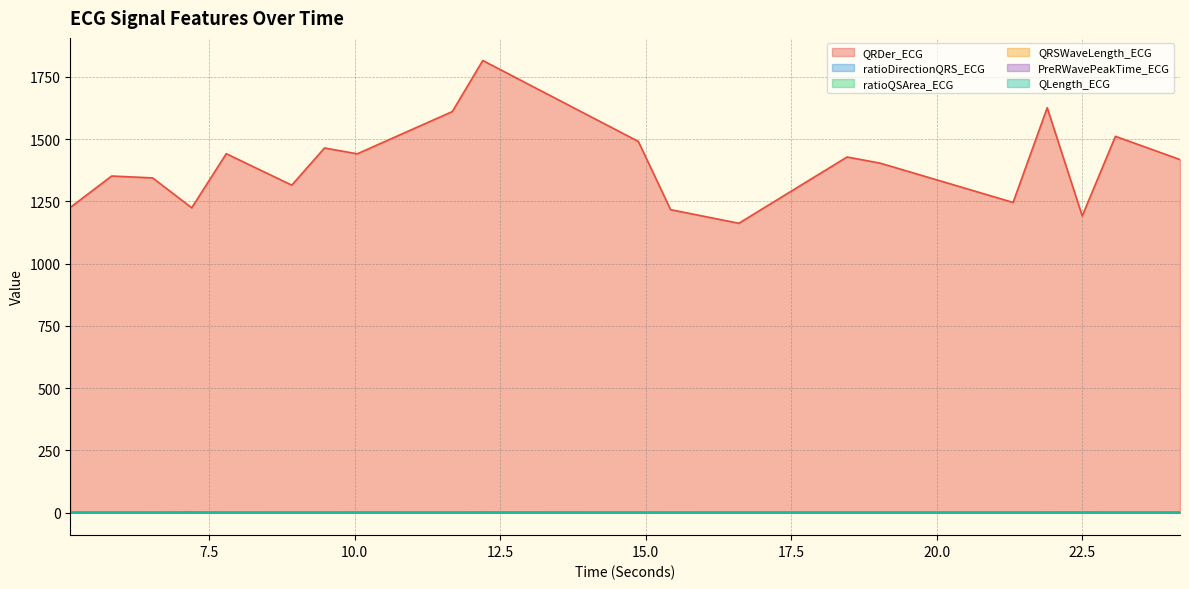

Where is the first local maximum for ratioQSArea_ECG?

8.921875